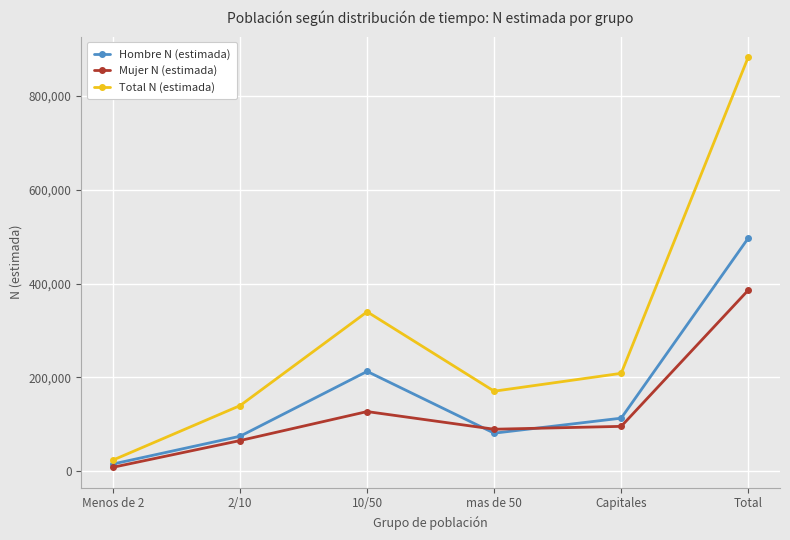

True or false: Hombre N (estimada) has a value of 45291 at mas de 50.

False